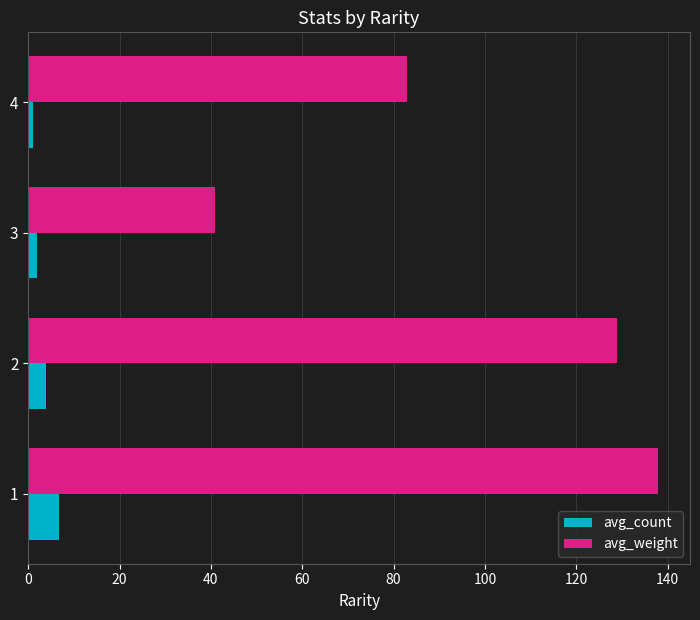

At how many categories does at least one series exceed 3?

4